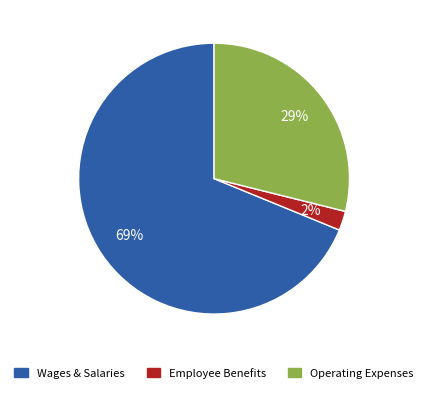

To the nearest percent, what is the difference between the largest and smallest slice percentages?

67%